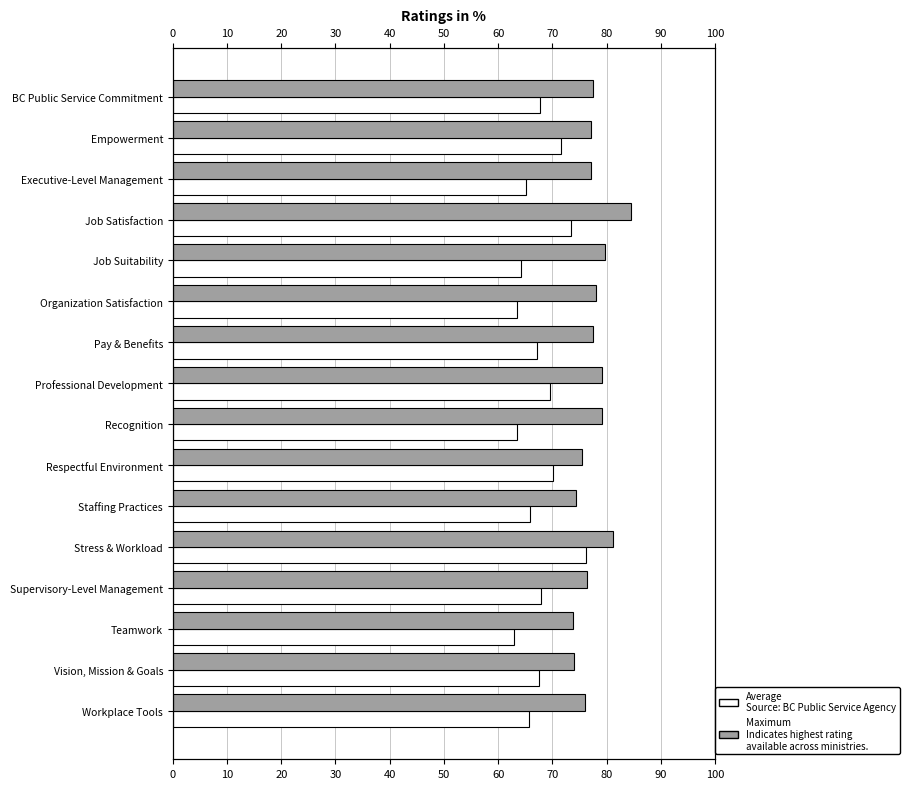

What is the approximate value of Maximum at BC Public Service Commitment?

77.5